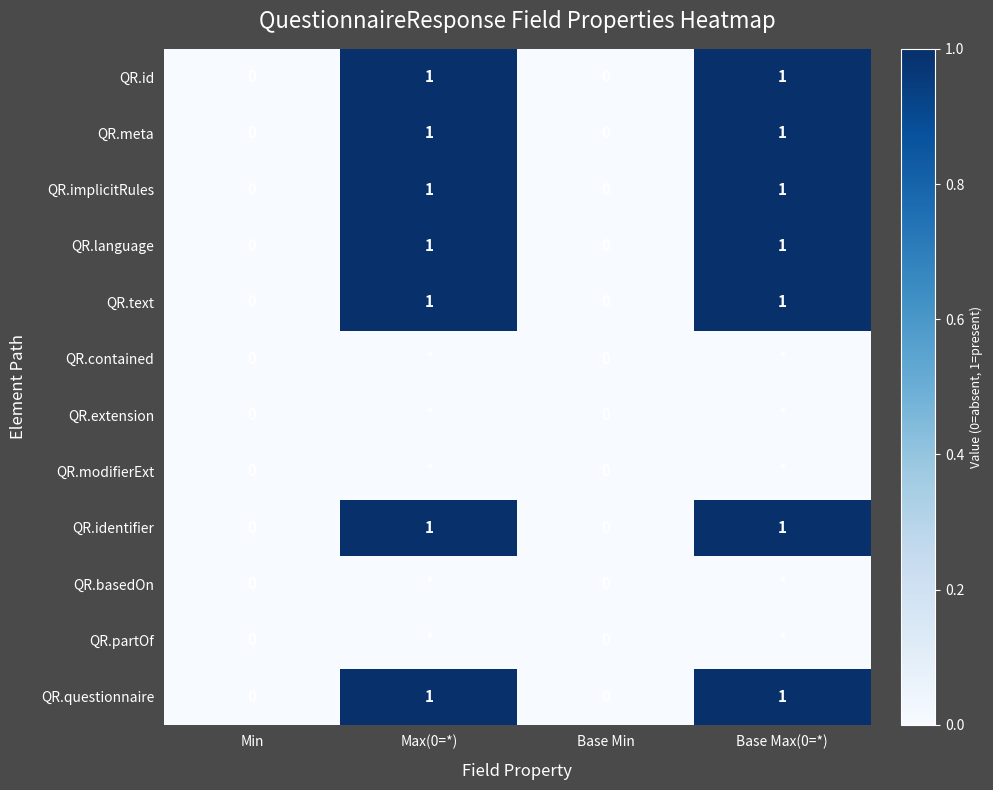

At how many categories does at least one series exceed 0?

2